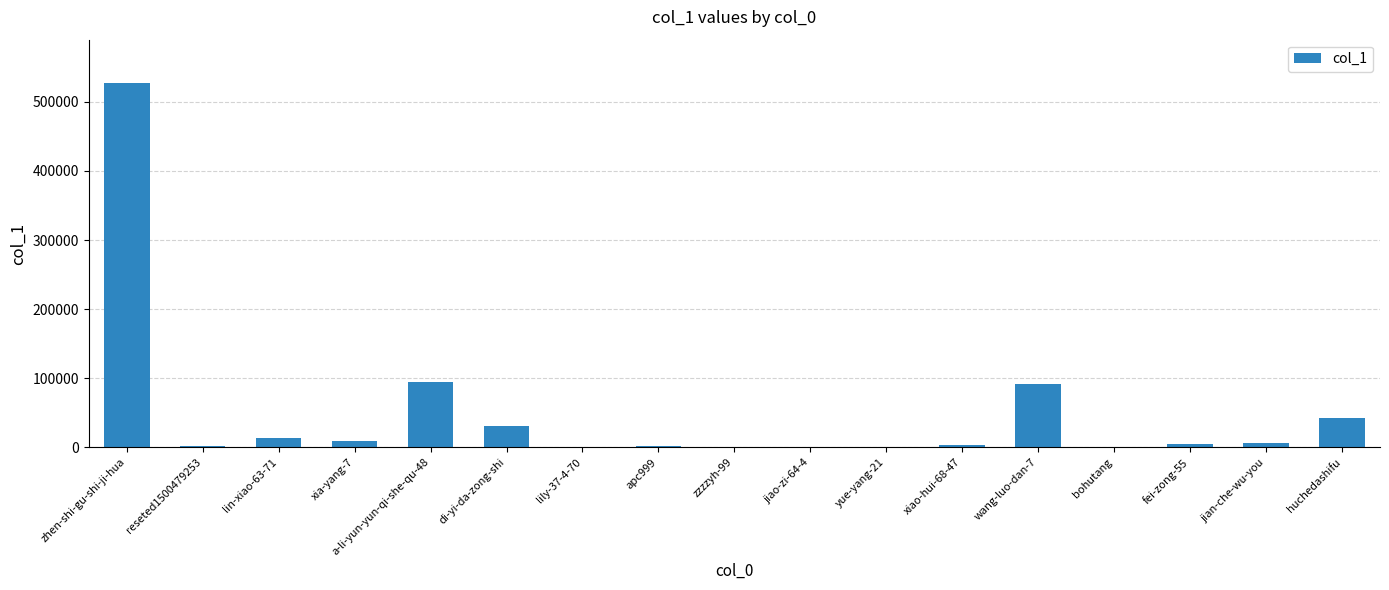

The chart shows a value of 526771 at zhen-shi-gu-shi-ji-hua. True or false?

True